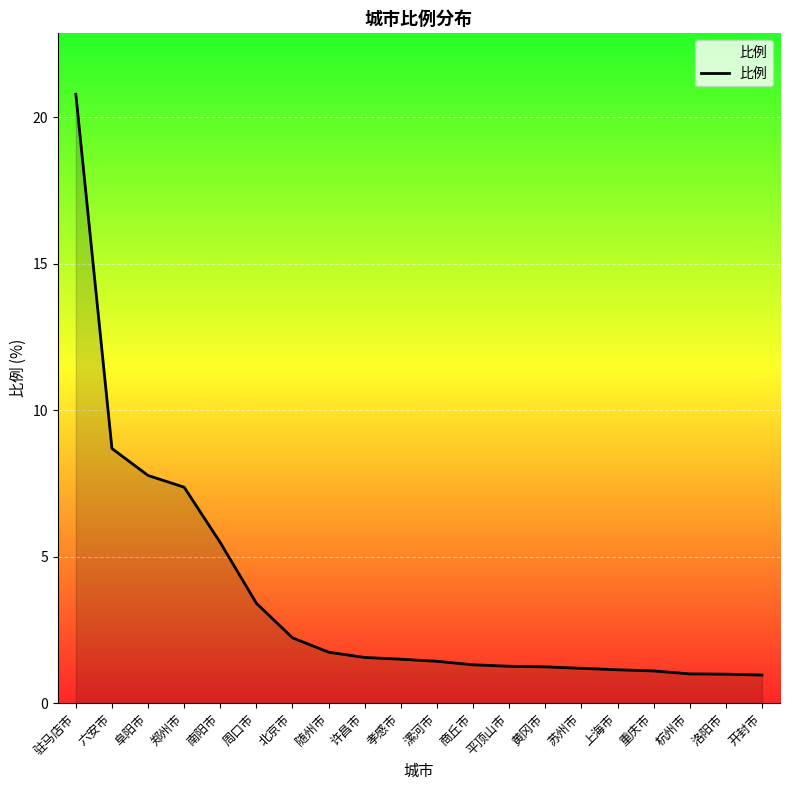

How many lines are shown in the chart?

1